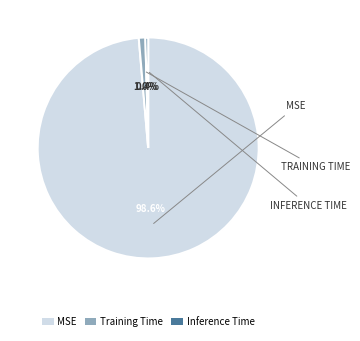

Does Training Time account for over 50% of the chart?

No